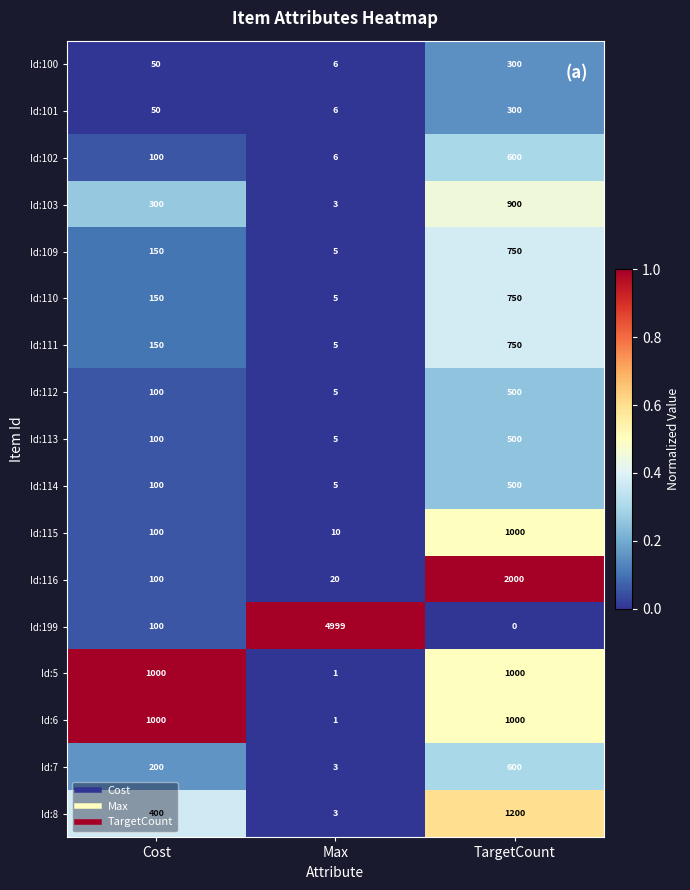

Between Cost and Max, which series saw the biggest shift?

Id:199